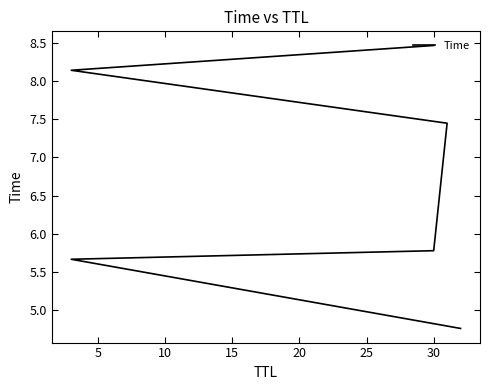

What is the value of the 4th point from the left?

7.4